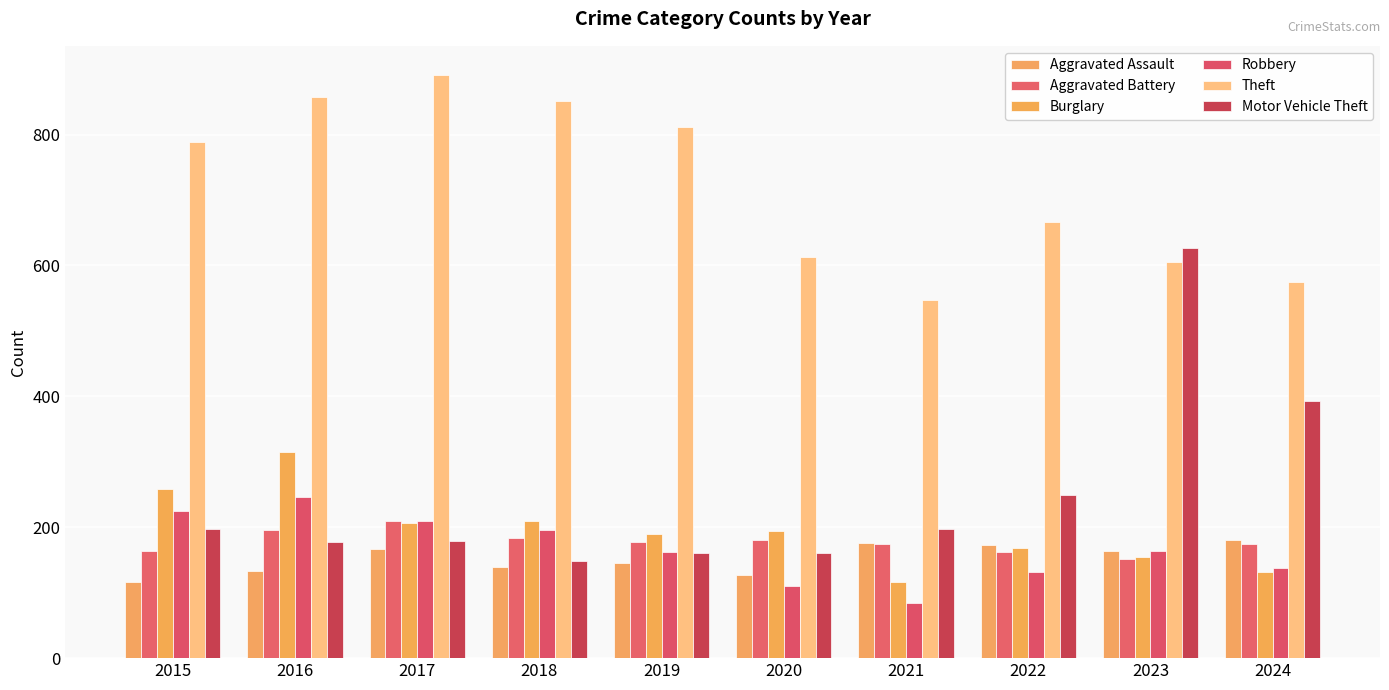

How many bars are there in total?

60